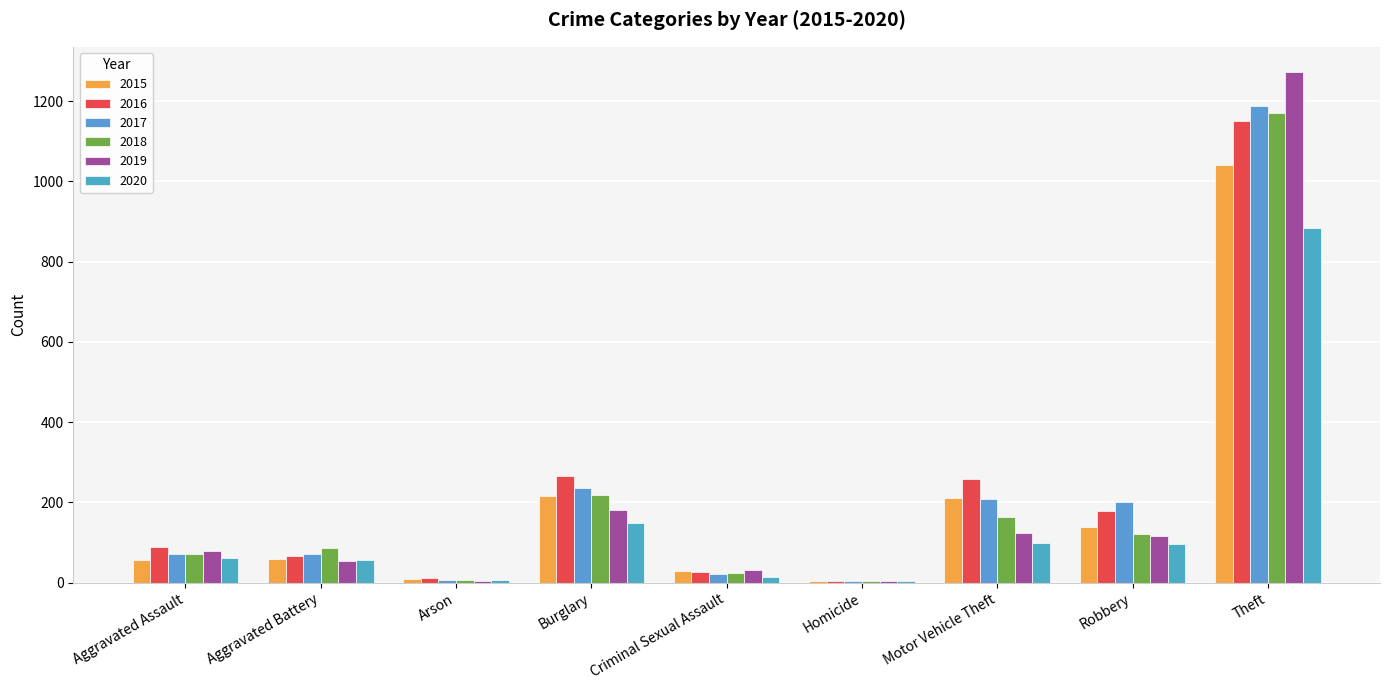

At Arson, list the series in order from largest to smallest.

2016, 2015, 2017, 2018, 2020, 2019